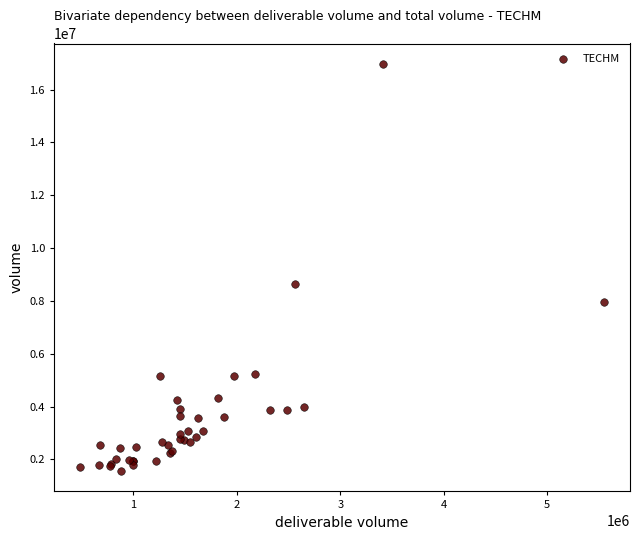

What Y value in the scatter plot is closest to 9266521?

8645334